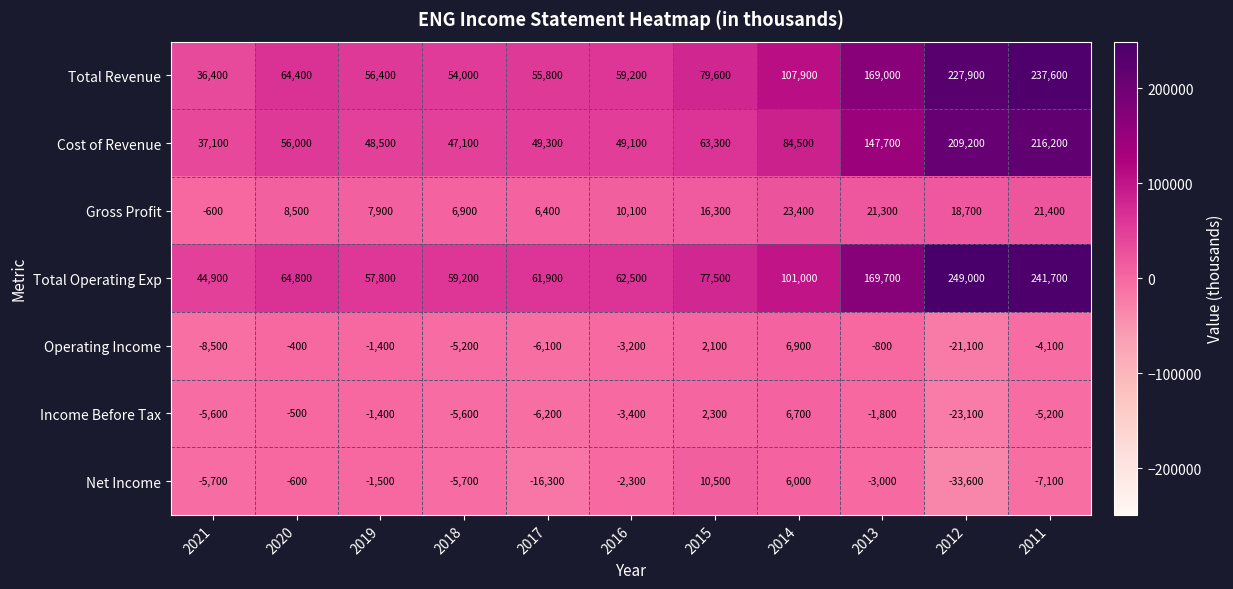

How many categories are shown in the chart?

11